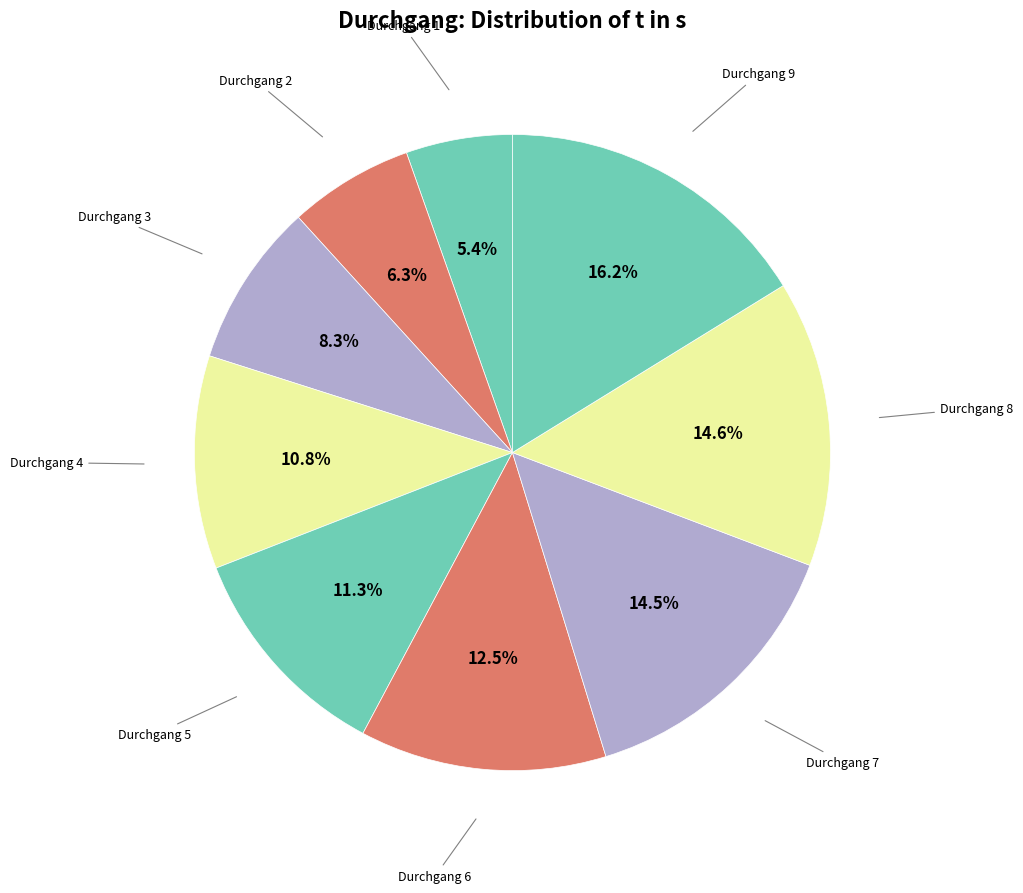

What is the smallest slice in the pie chart?

1